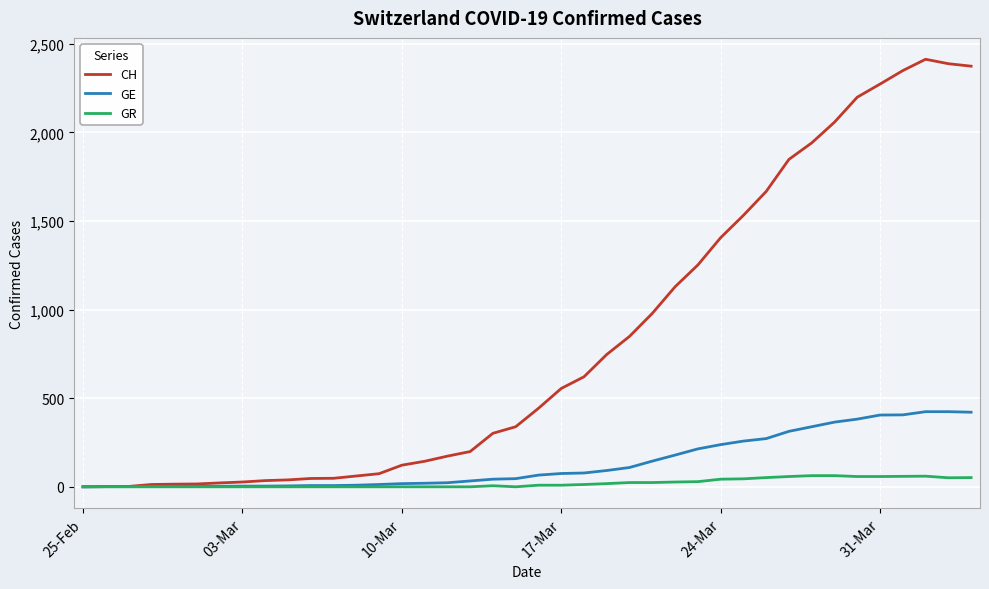

Rank the series by their maximum value, from highest to lowest.

CH, GE, GR